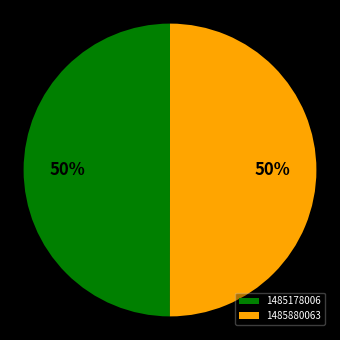

Is it true that 1485178006 is 41% of the pie?

False